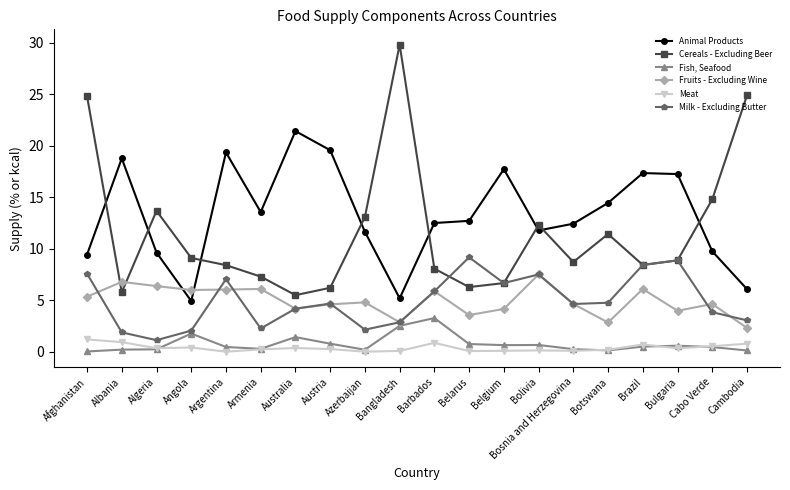

What is the maximum value for Fruits - Excluding Wine?

7.5